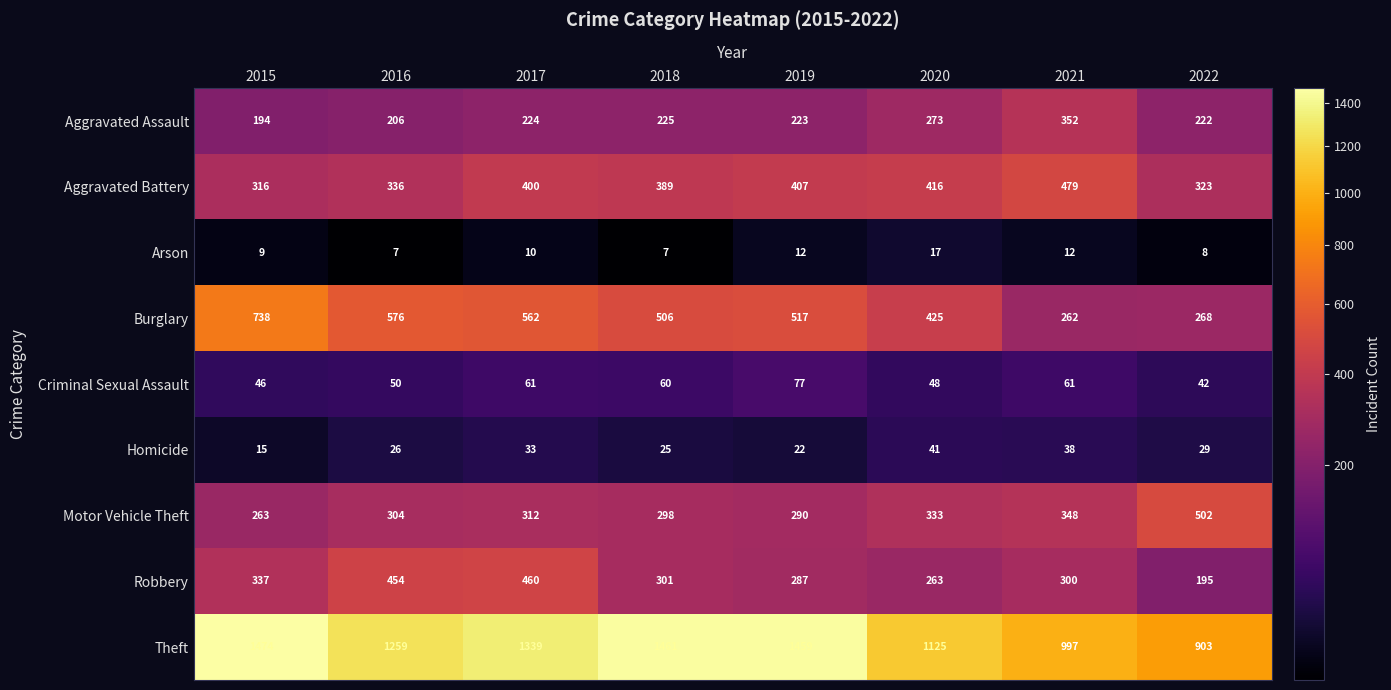

Is it true that Motor Vehicle Theft equals 442 at 2017?

False